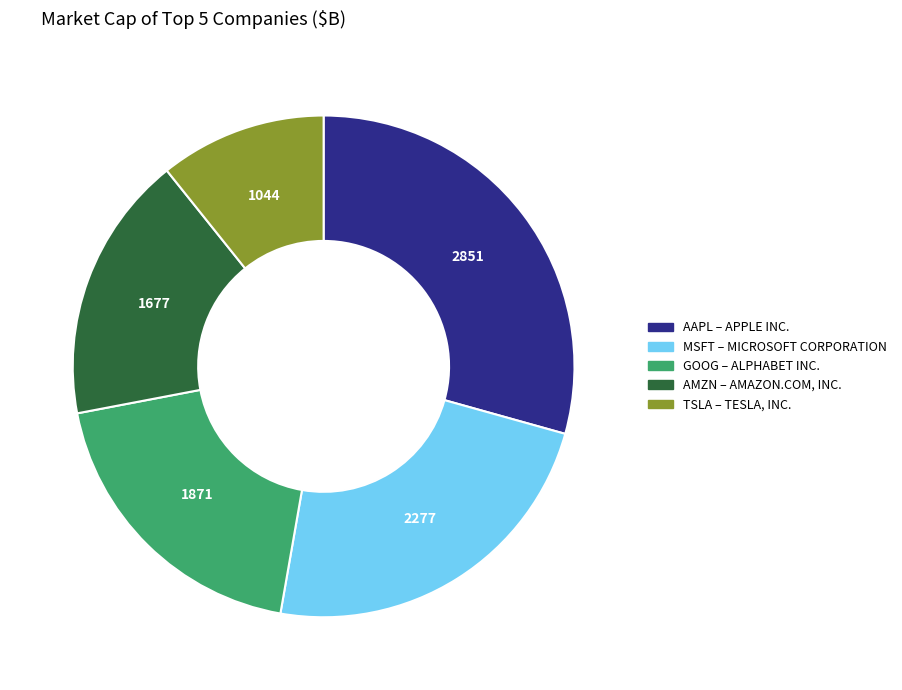

Is there a majority slice in this chart?

No